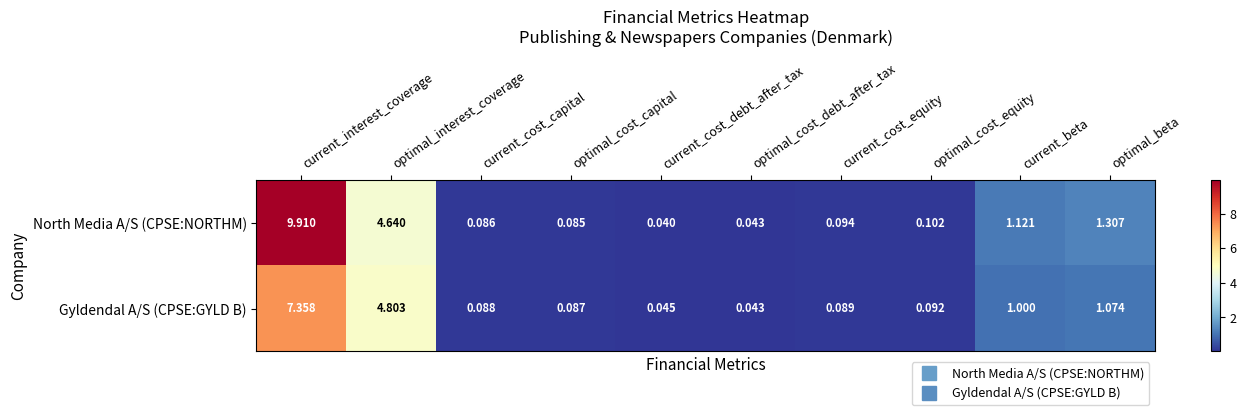

Rank the series by their average value, from lowest to highest.

Gyldendal A/S (CPSE:GYLD B), North Media A/S (CPSE:NORTHM)